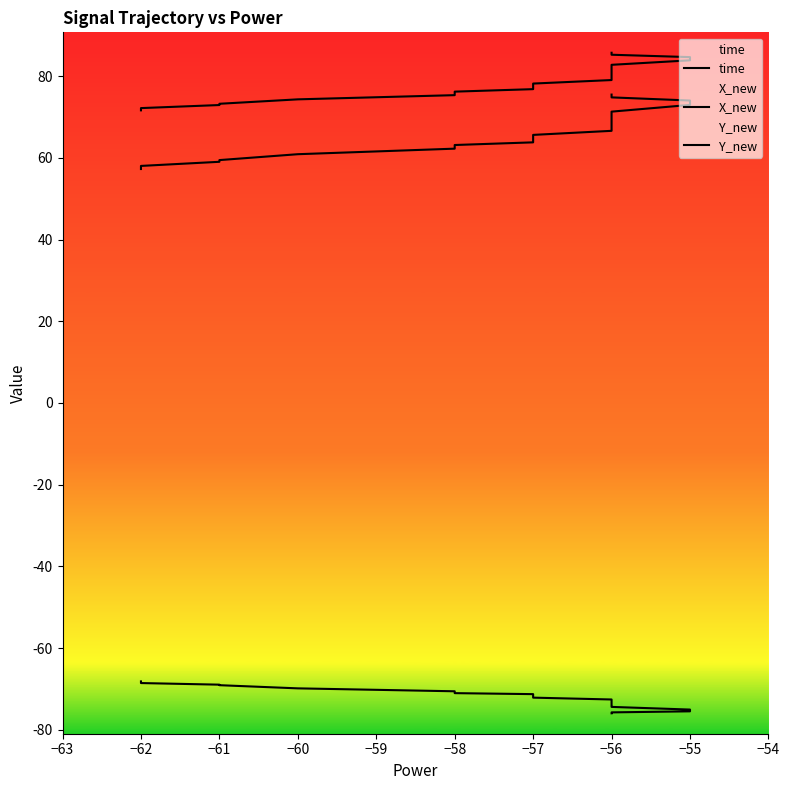

What is the average value of the time series?

78.7